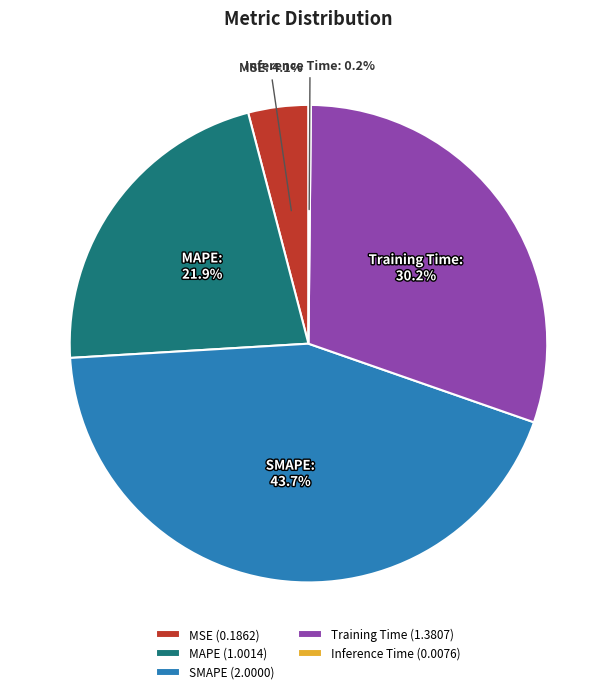

Combined, what portion of the pie is SMAPE and MSE?

47.8%